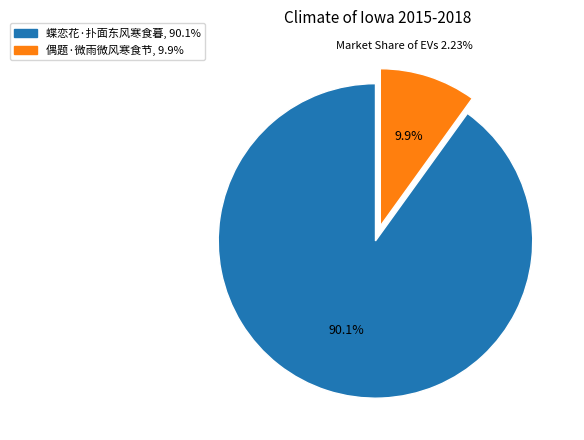

Does any single category account for the majority?

Yes